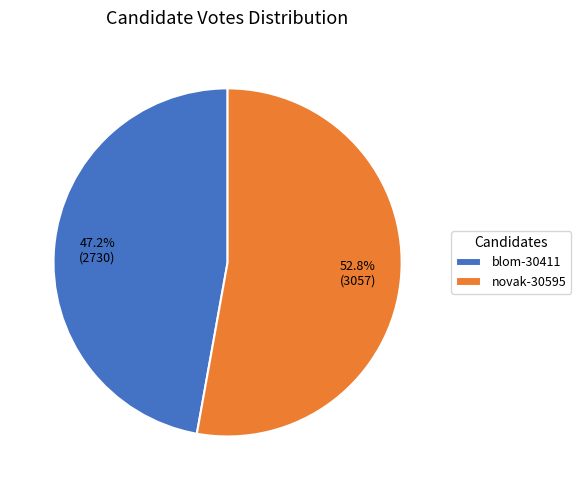

Rank the categories by value from lowest to highest.

blom-30411, novak-30595